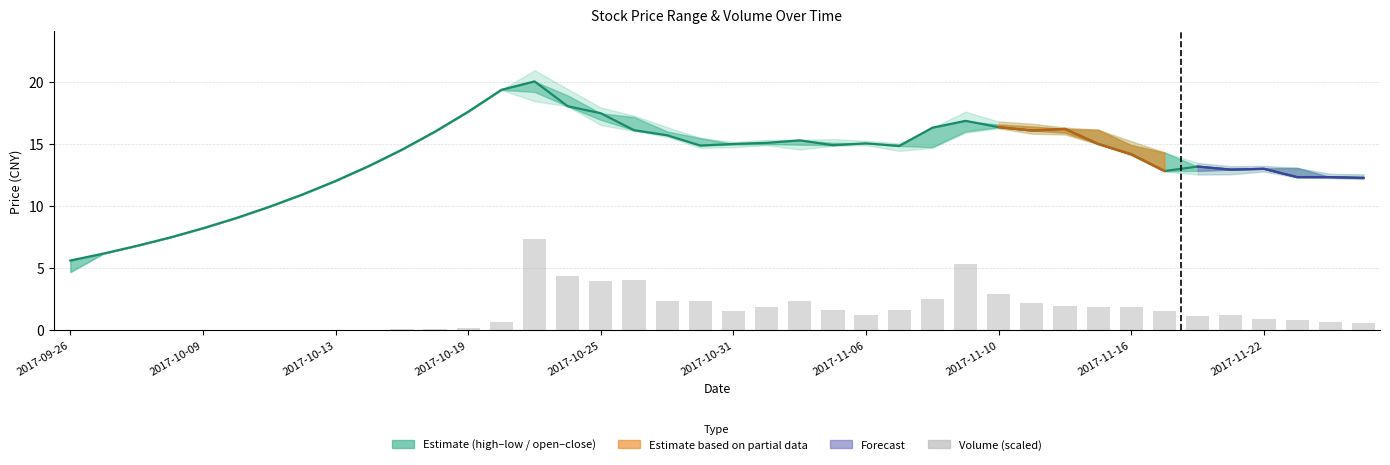

Is it true that close equals 14.2 at 2017-11-16?

True